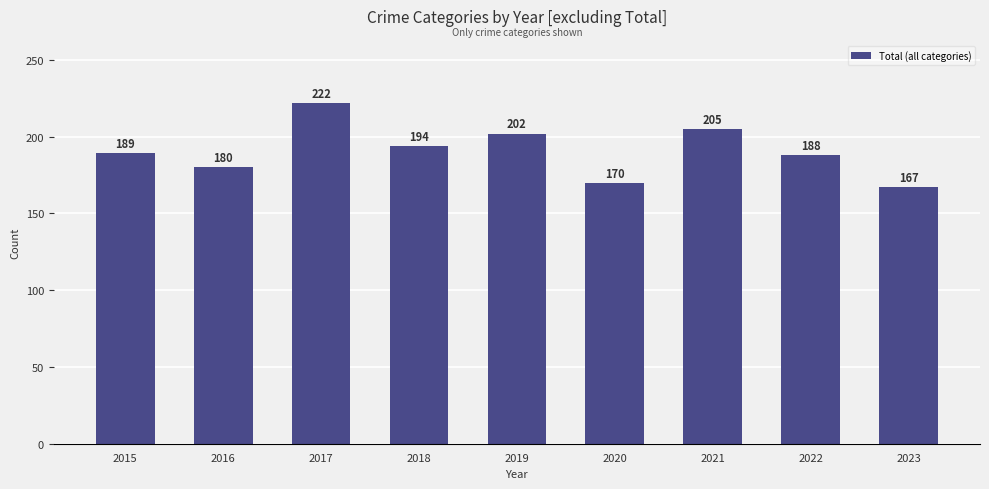

Count the number of categories in the chart.

9